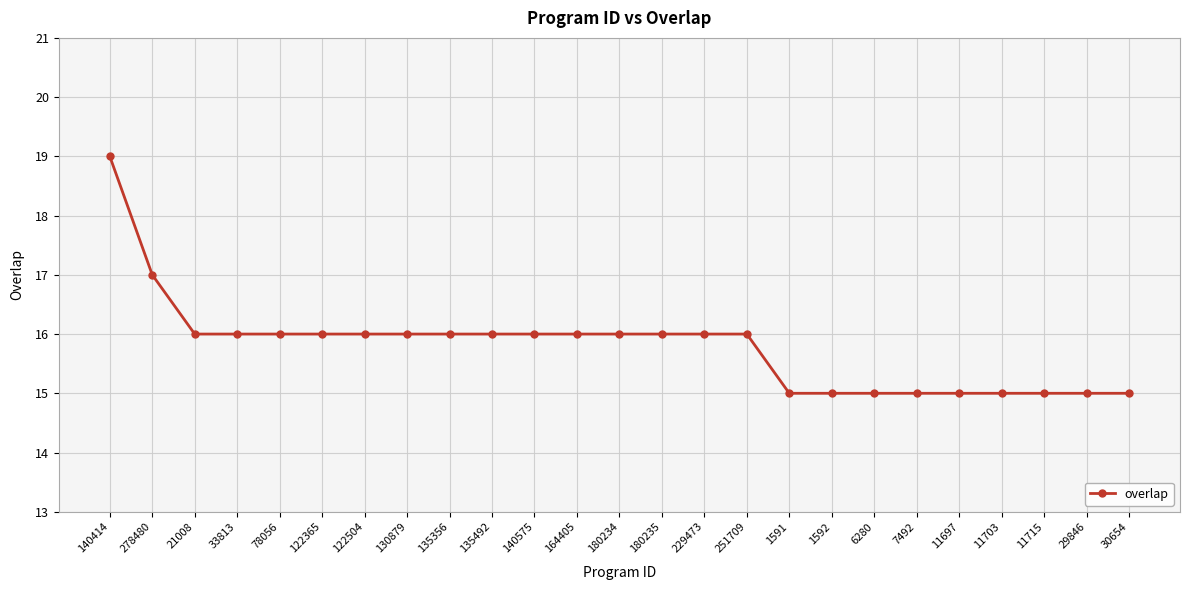

What is the label of the 19th point from the right?

122504